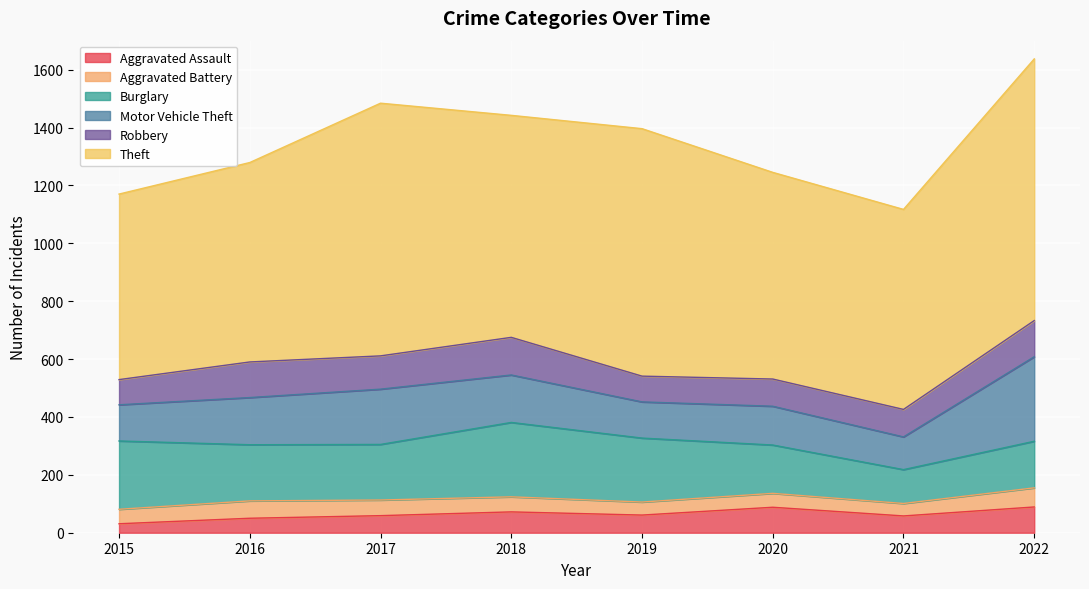

At which category is the sum across all series the highest?

2022